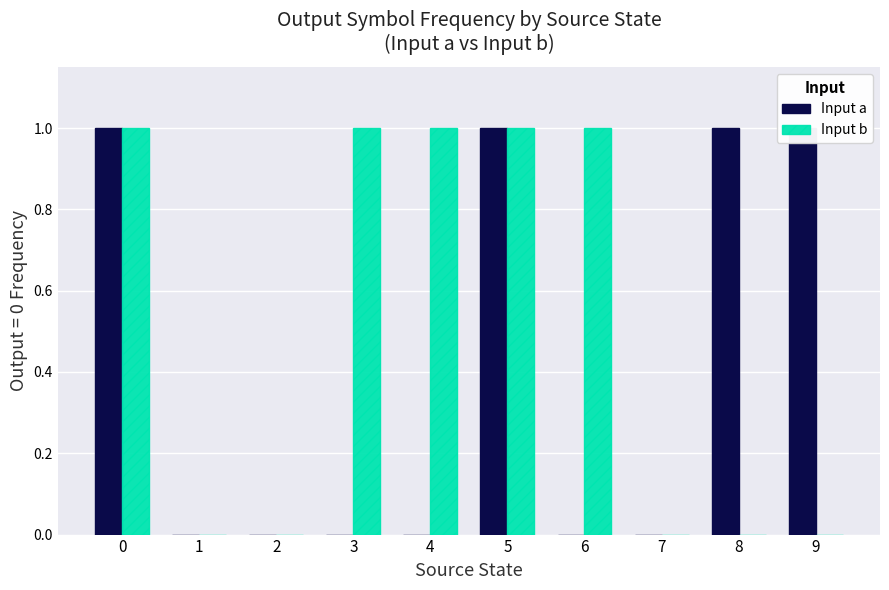

At how many categories does at least one series exceed 0?

7